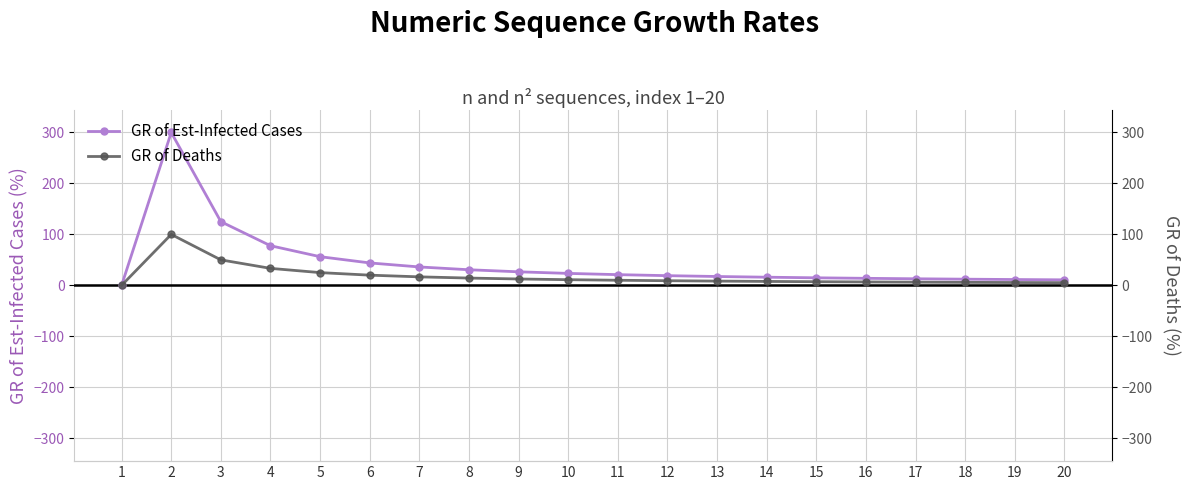

Reading left to right, what are all the values shown in this chart?

GR of Est-Infected Cases: 1=0.0	2=300.0	3=125.0	4=77.8	5=56.2	6=44.0	7=36.1	8=30.6	9=26.6	10=23.5	11=21.0	12=19.0	13=17.4	14=16.0	15=14.8	16=13.8	17=12.9	18=12.1	19=11.4	20=10.8
GR of Deaths: 1=0.0	2=100.0	3=50.0	4=33.3	5=25.0	6=20.0	7=16.7	8=14.3	9=12.5	10=11.1	11=10.0	12=9.1	13=8.3	14=7.7	15=7.1	16=6.7	17=6.2	18=5.9	19=5.6	20=5.3